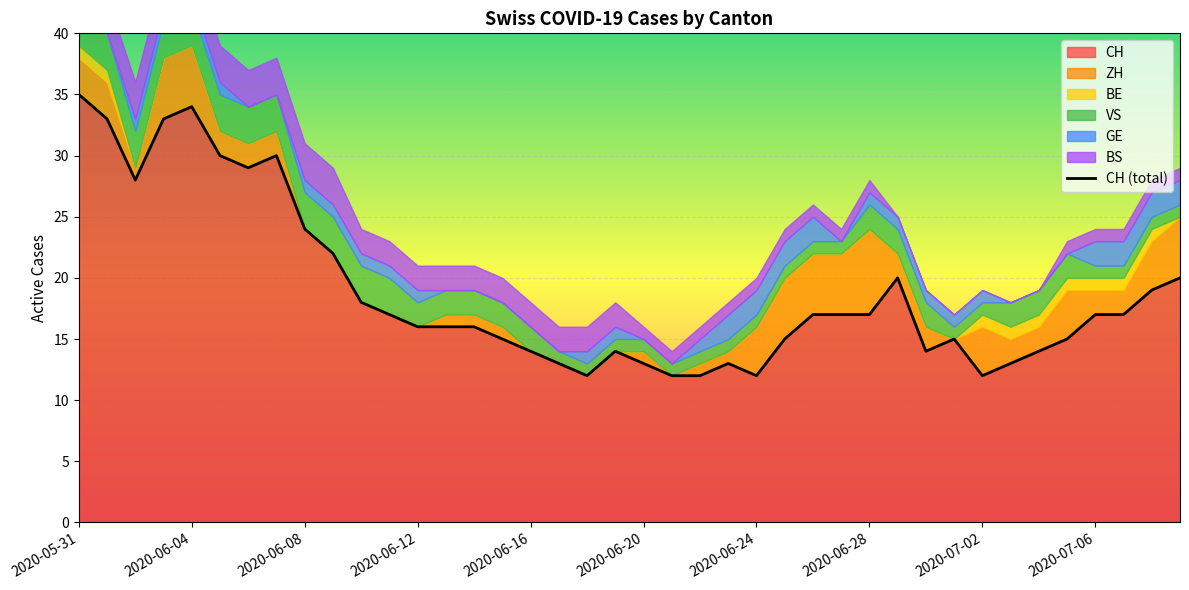

Reading left to right, list all the values displayed in this chart.

35	33	28	33	34	30	29	30	24	22	18	17	16	16	16	15	14	13	12	14	13	12	12	13	12	15	17	17	17	20	14	15	12	13	14	15	17	17	19	20